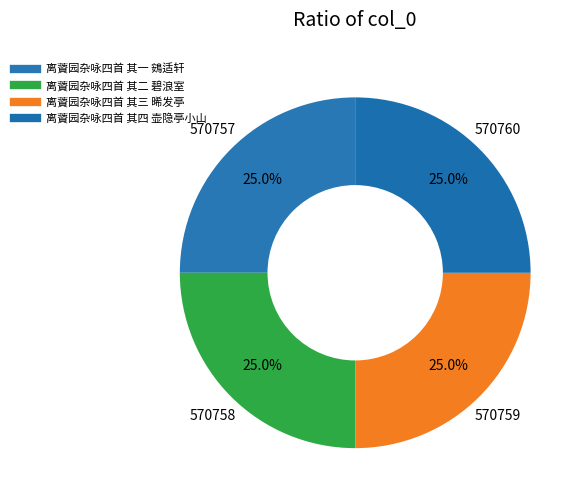

To the nearest percent, what portion does 离薋园杂咏四首 其二 碧浪室 represent?

25%